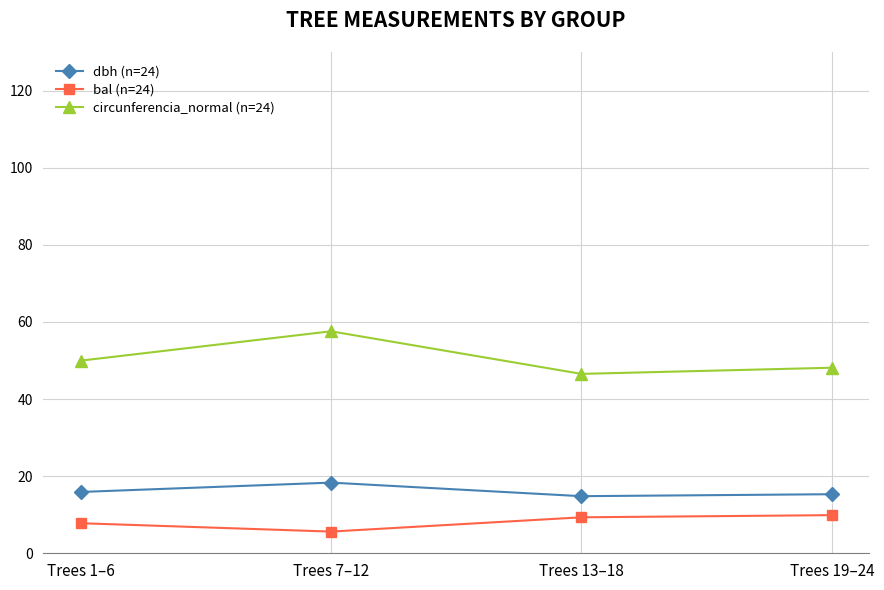

True or false: dbh (n=24) and bal (n=24) intersect in this chart.

False